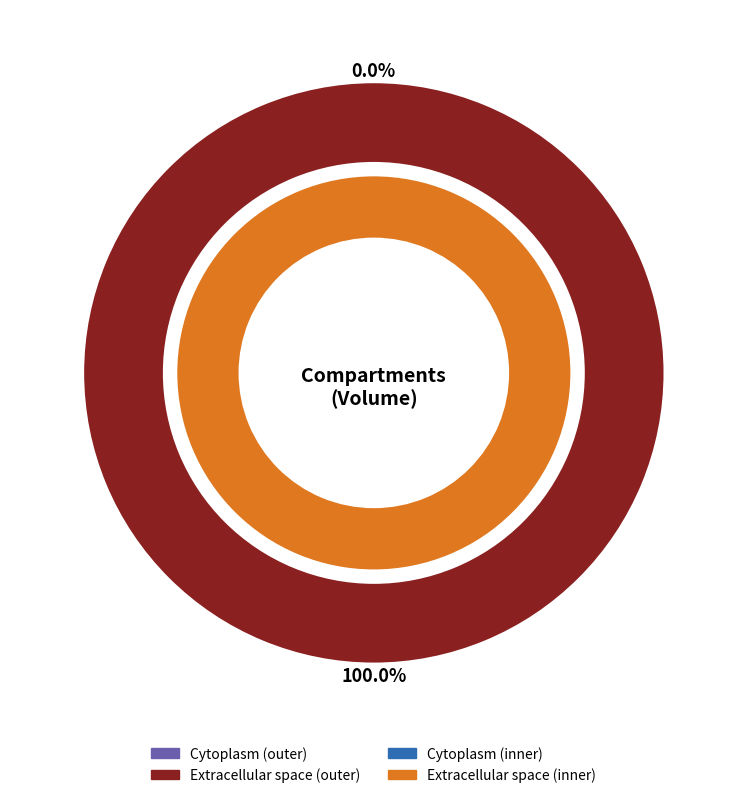

Between e and c, which is larger?

e